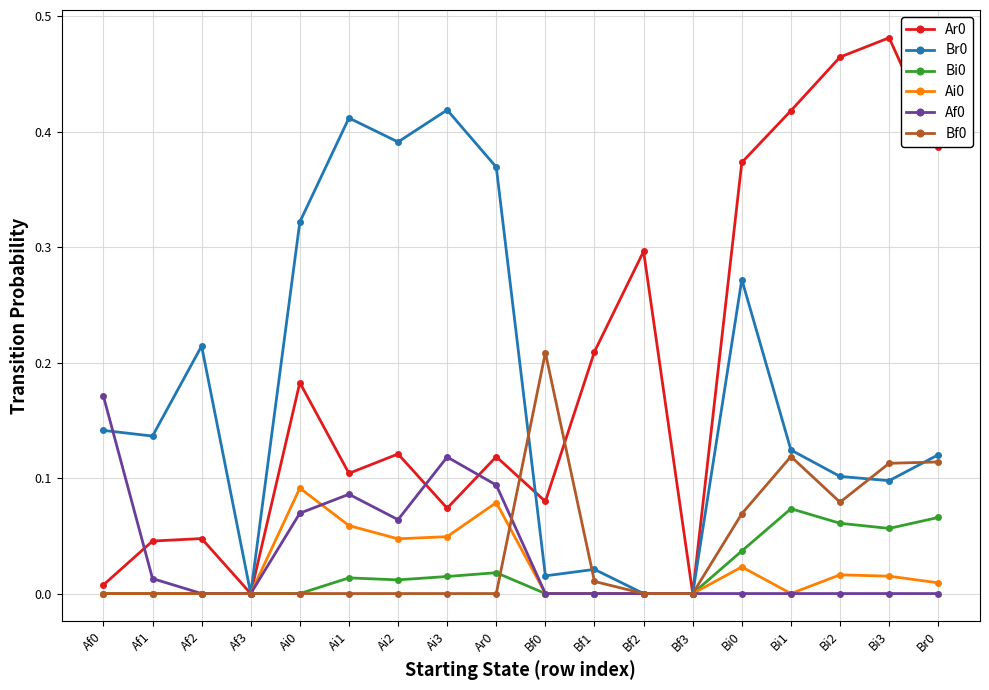

Which category has the highest value across all series?

Bi3